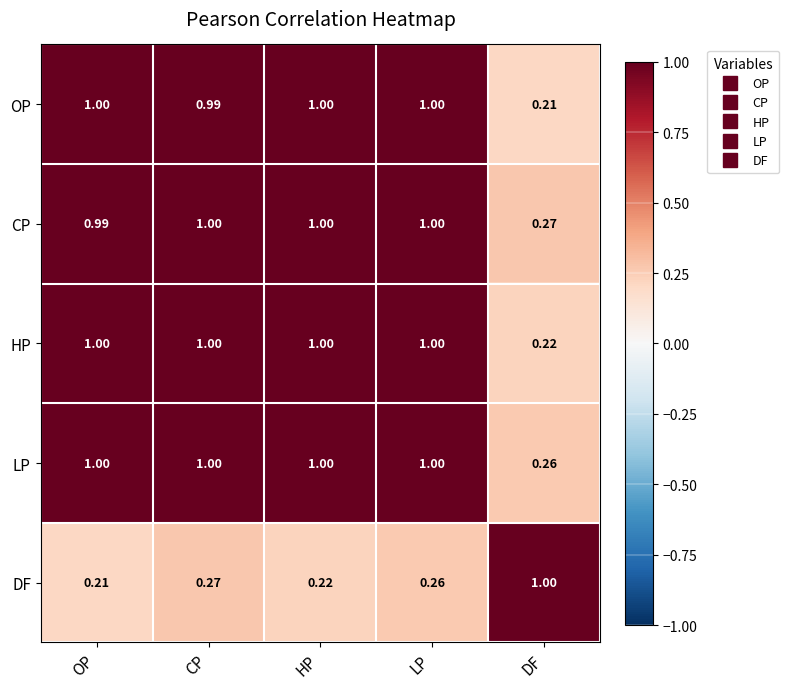

Where is DF nearest to the value 0?

OP